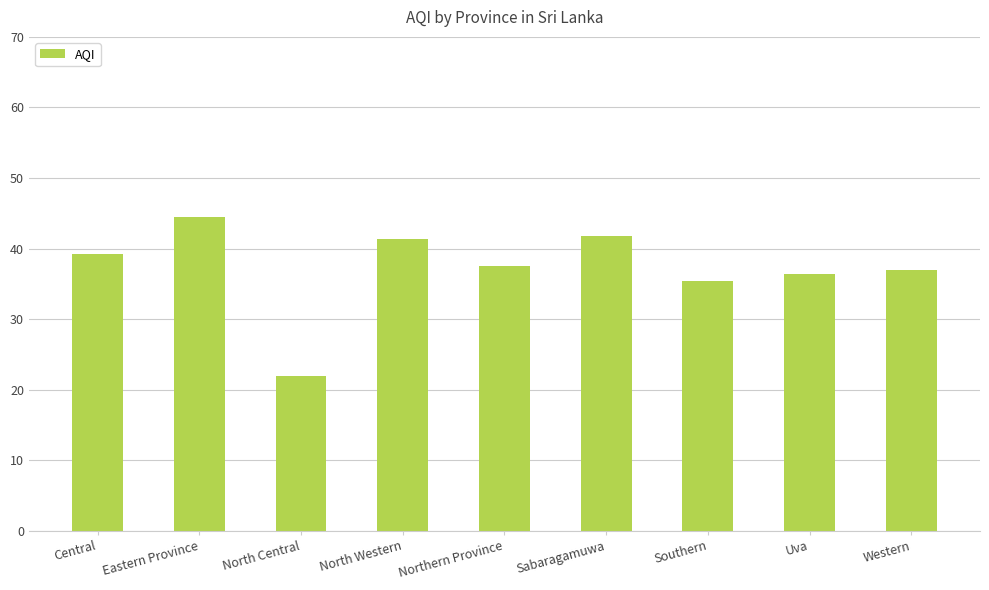

The chart shows a value of 22.0 at North Central. True or false?

True